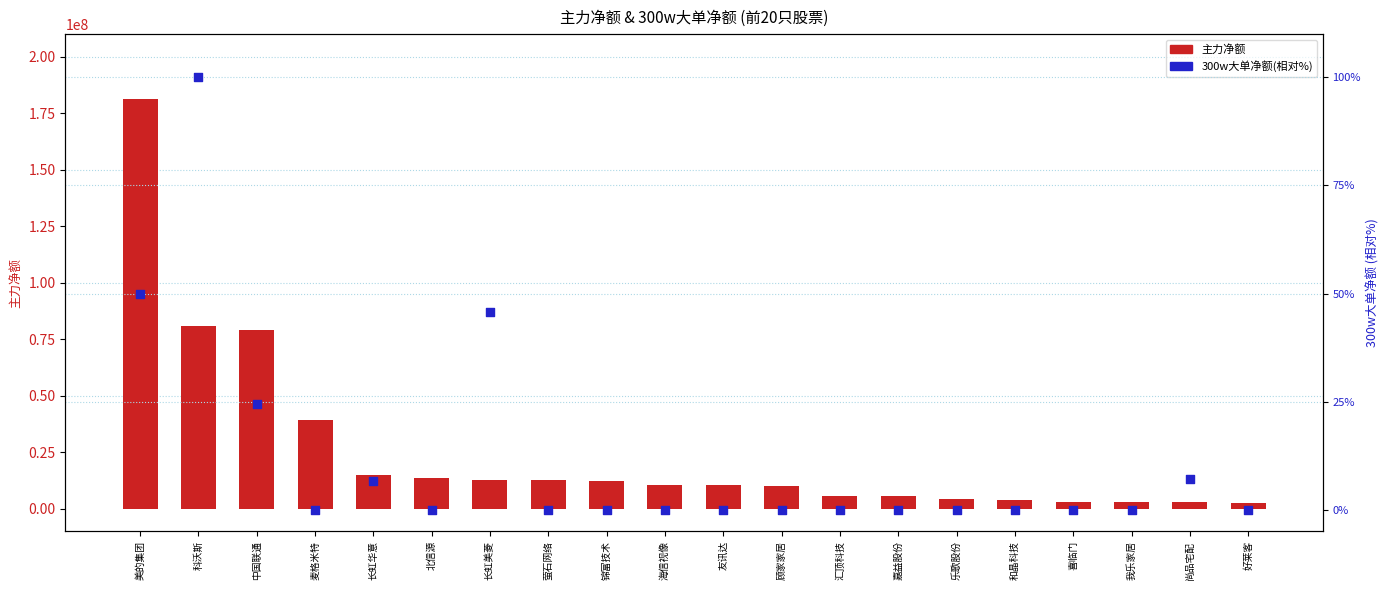

At how many categories does at least one series exceed 15921222?

4